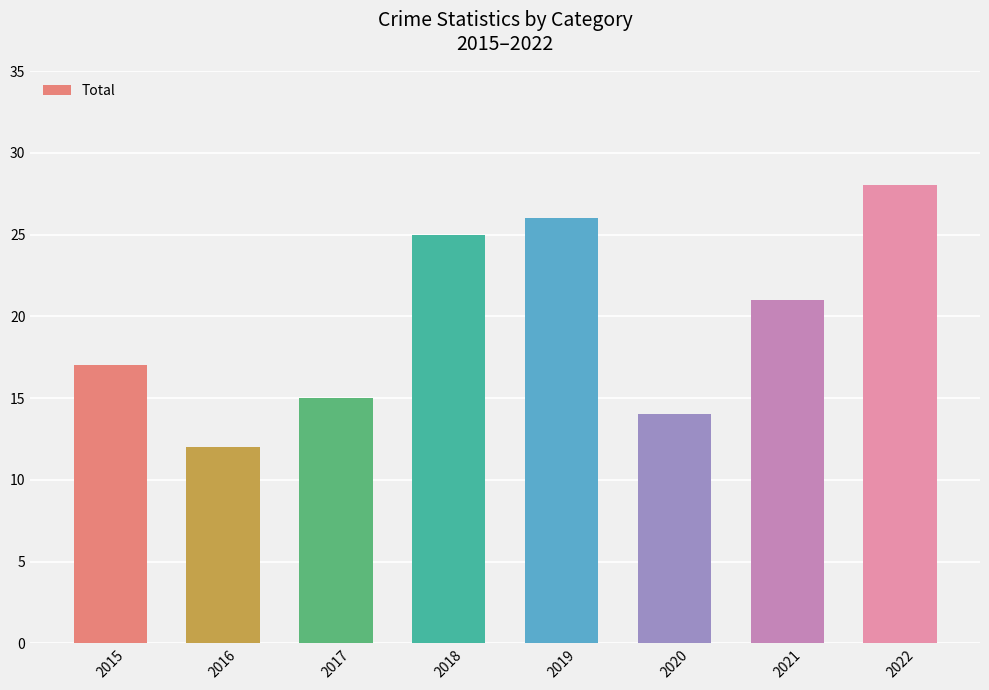

Where is the data nearest to the value 20?

2021